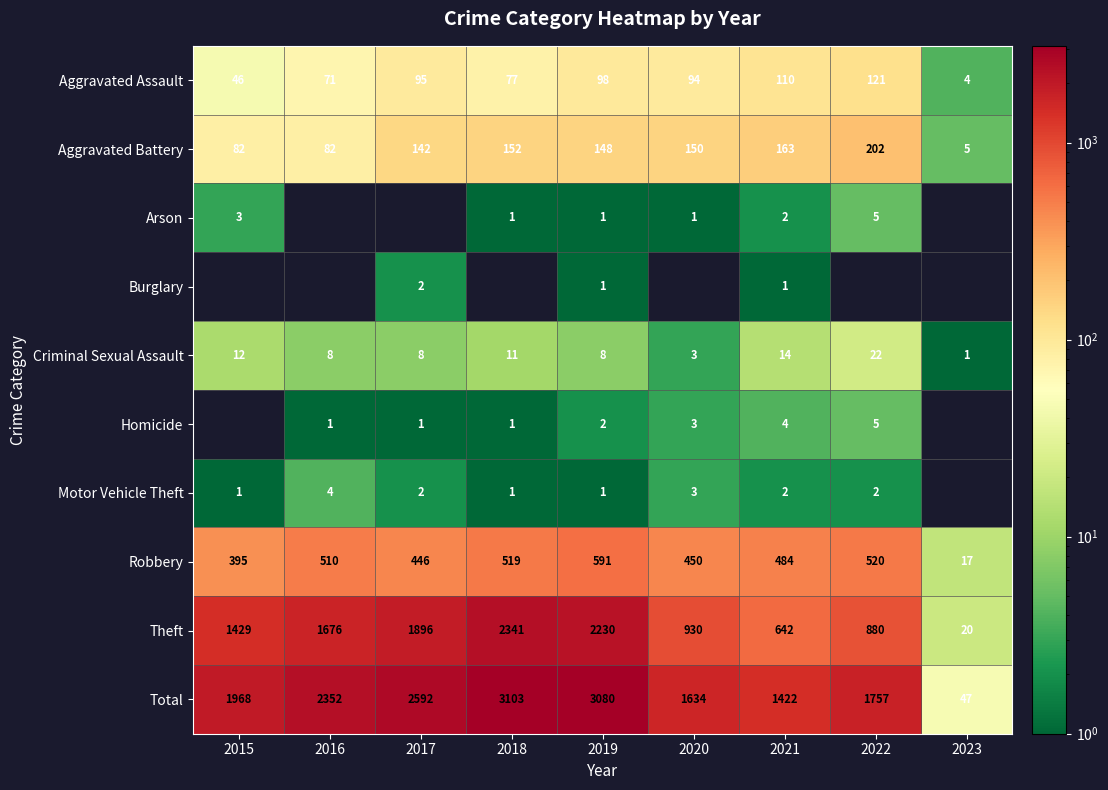

Is it true that Theft equals 1919 at 2015?

False